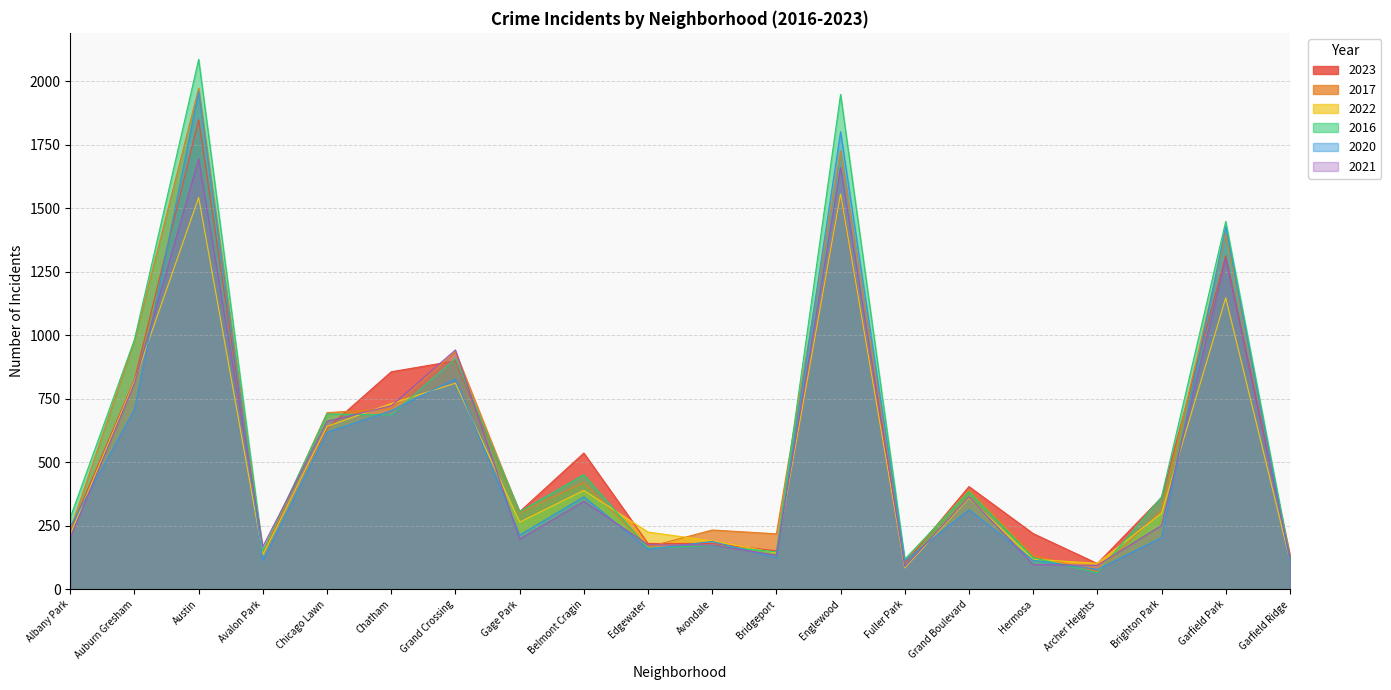

What is the difference between the maximum and minimum values in the 2022 series?

1472